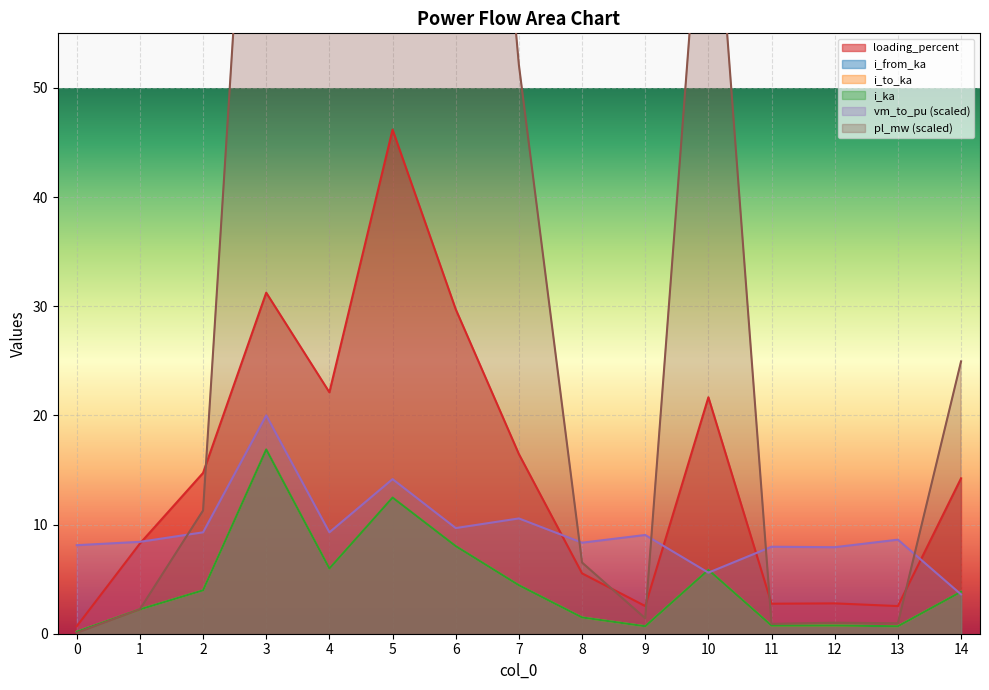

At how many categories does at least one series exceed 4?

15